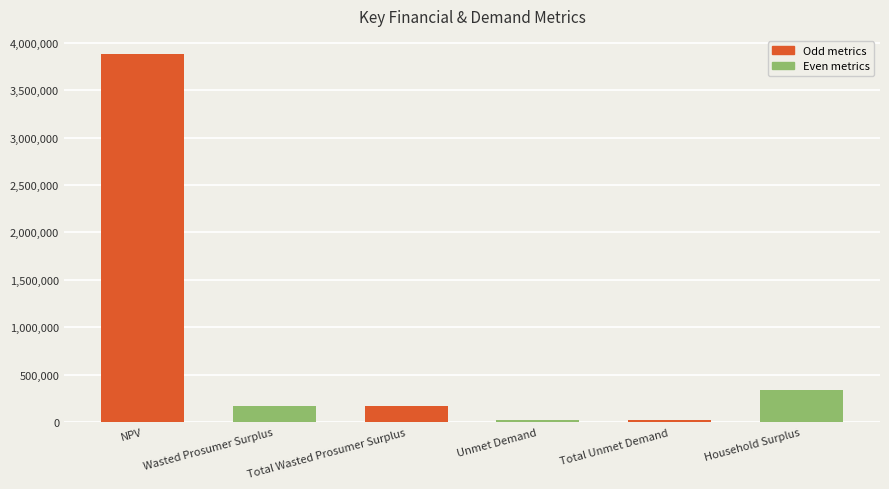

What is the label of the 3rd bar from the right?

Unmet Demand